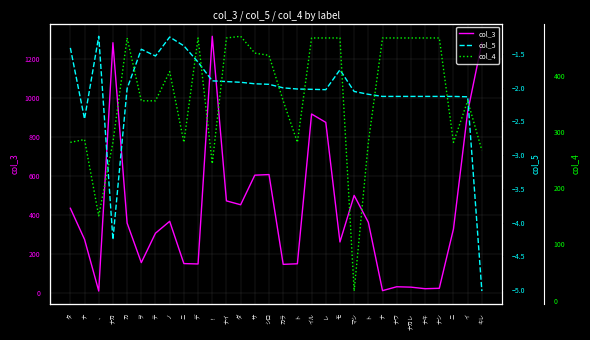

True or false: col_5 and col_4 intersect in this chart.

False